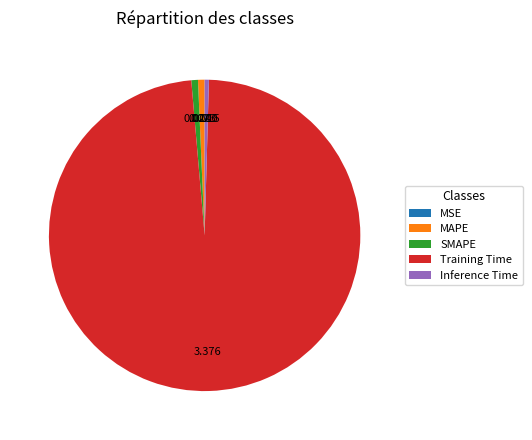

Is it true that Training Time is 92% of the pie?

False